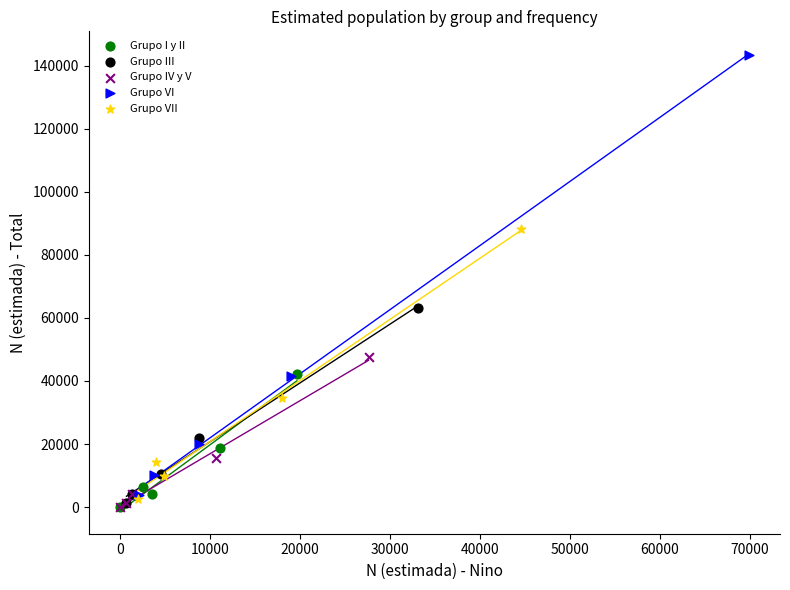

Which series contains the highest Y value?

Grupo VI